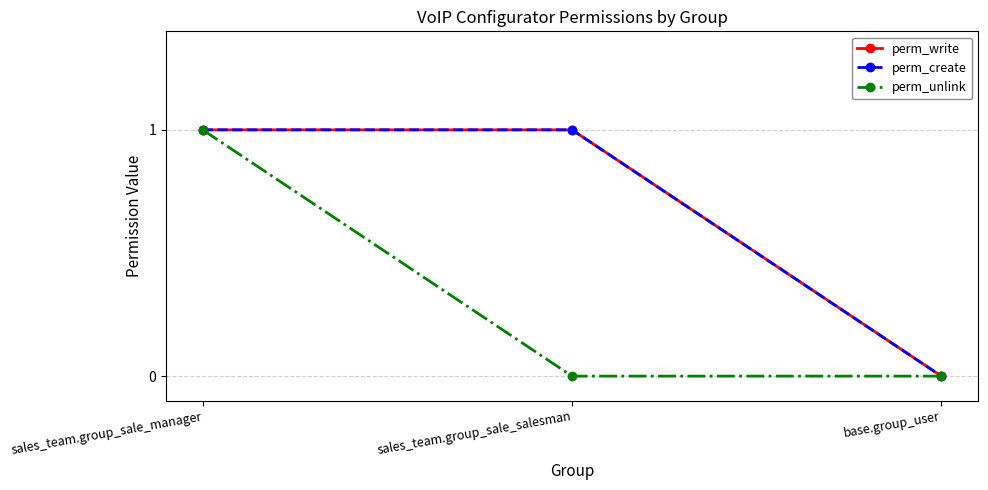

Reading right to left, what are all the values shown in this chart?

perm_write: 0	1	1
perm_create: 0	1	1
perm_unlink: 0	0	1